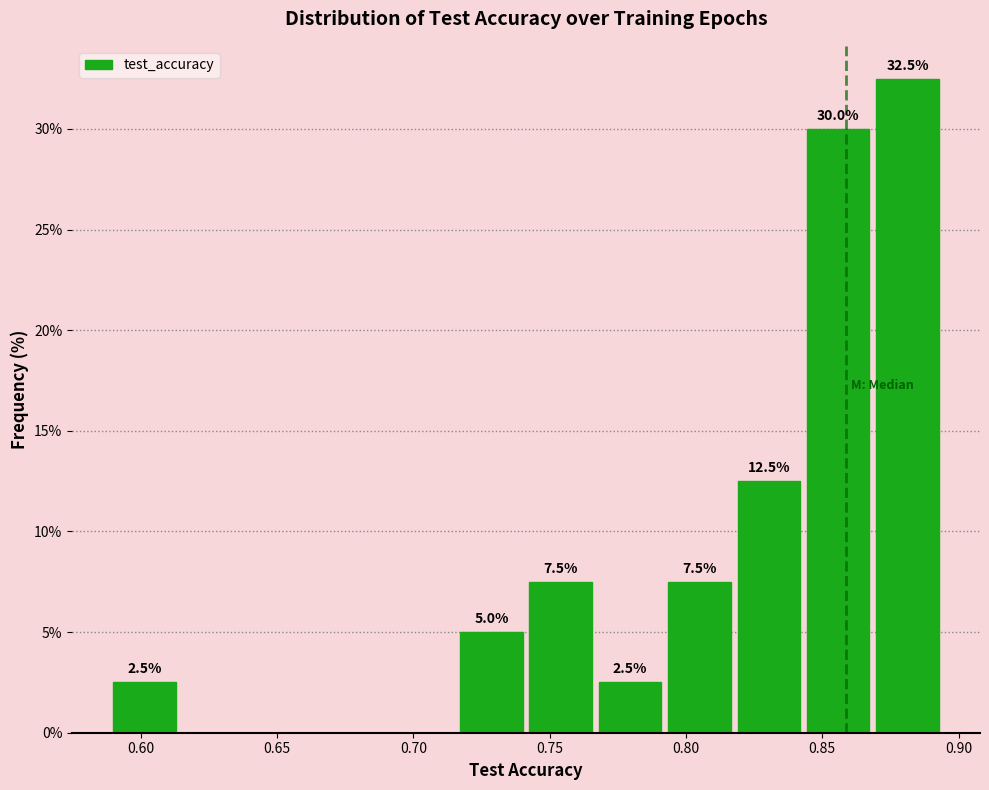

Which range on the x-axis has the tallest bar?

0.870 to 0.895